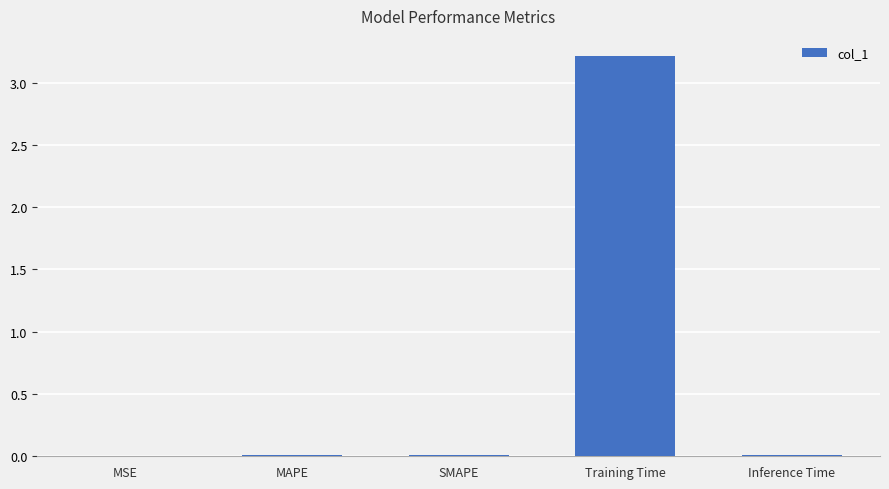

Which has a higher value, Training Time or MAPE?

Training Time